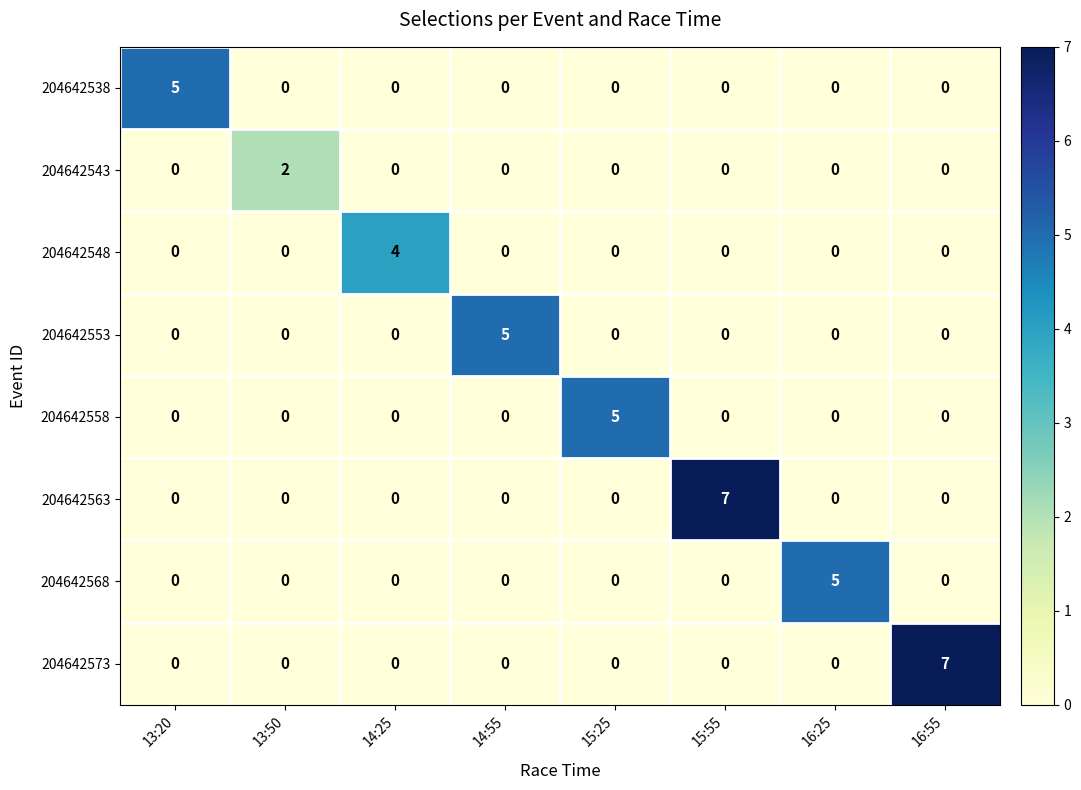

What is the sum of all 204642548 values?

4